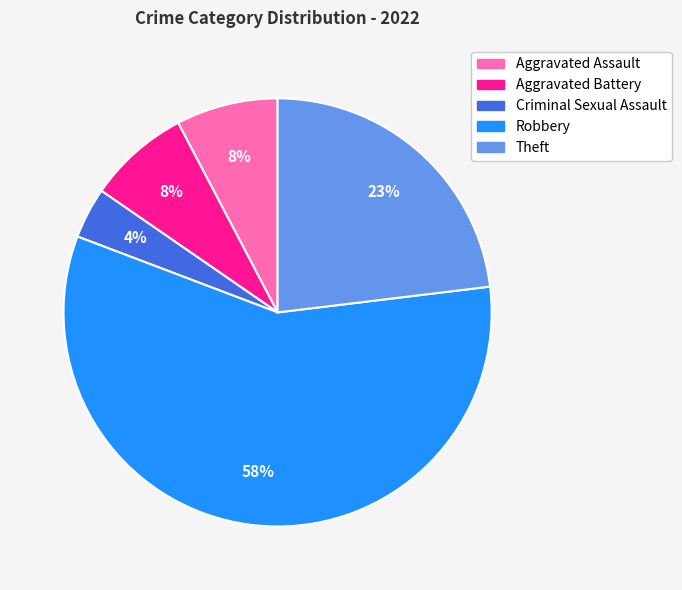

Is there any slice that represents more than half of the pie?

Yes